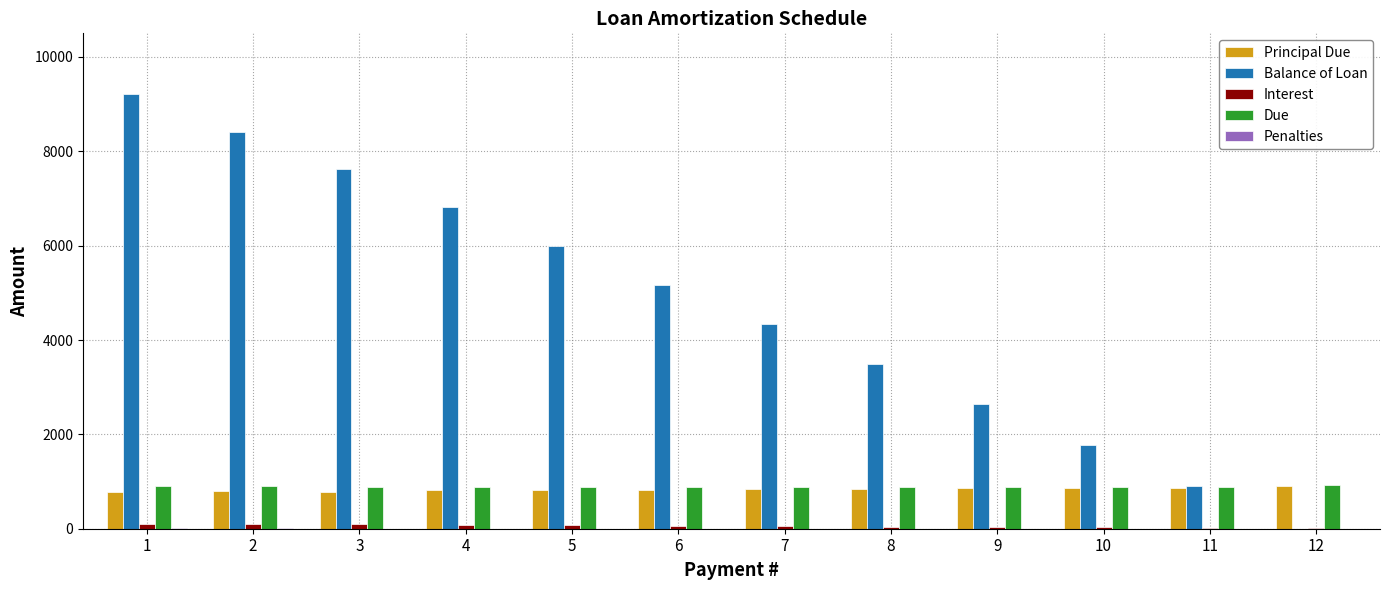

Which series has the largest range (max minus min)?

Balance of Loan